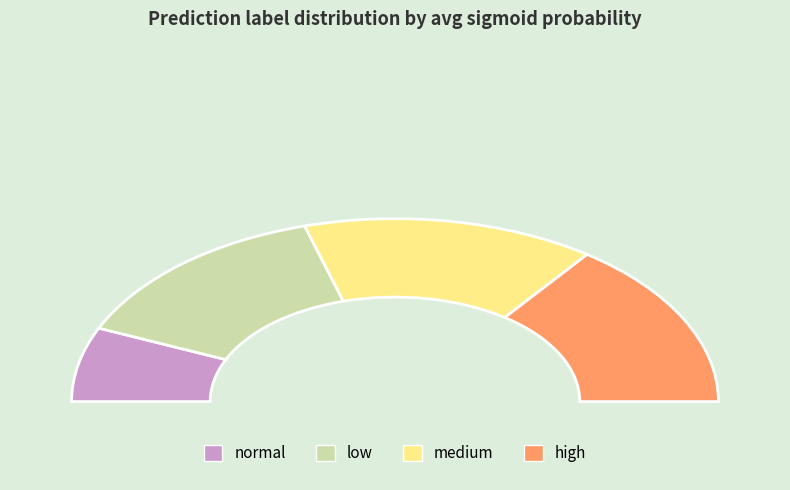

What is the change in value from low to high?

+0.1